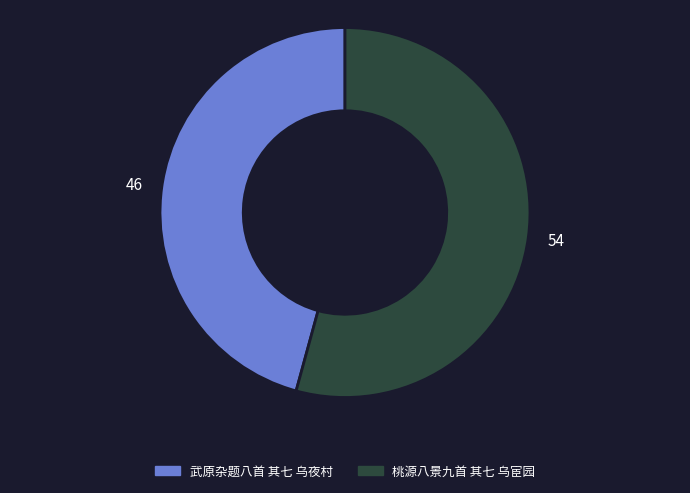

True or false: 桃源八景九首 其七 乌宦园 accounts for 62% of the total.

False